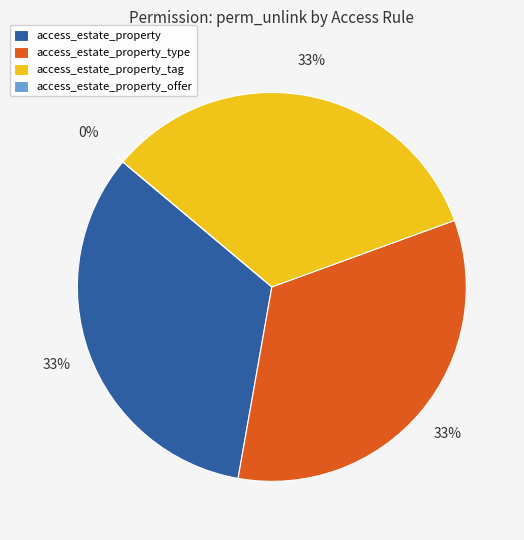

How many segments does this pie chart have?

4